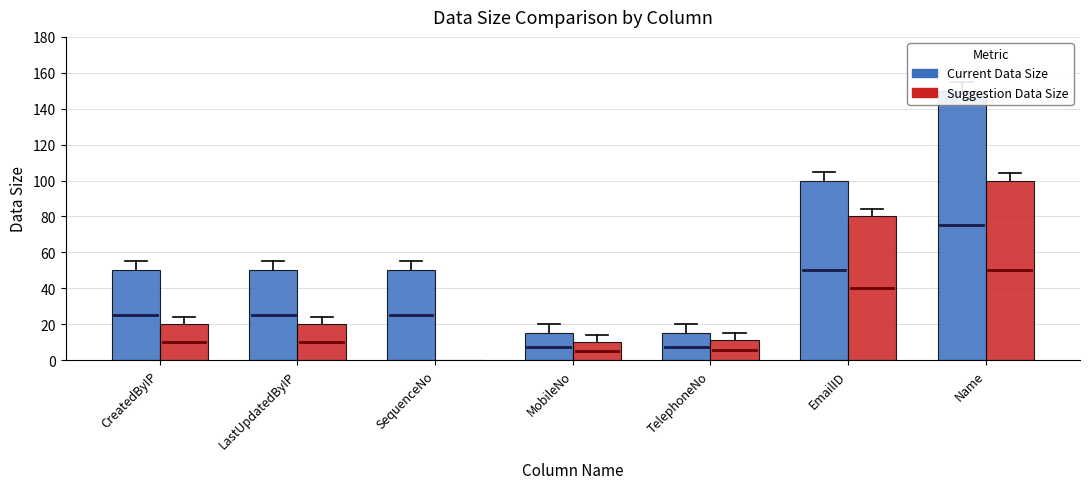

What position from the left is CreatedByIP?

1